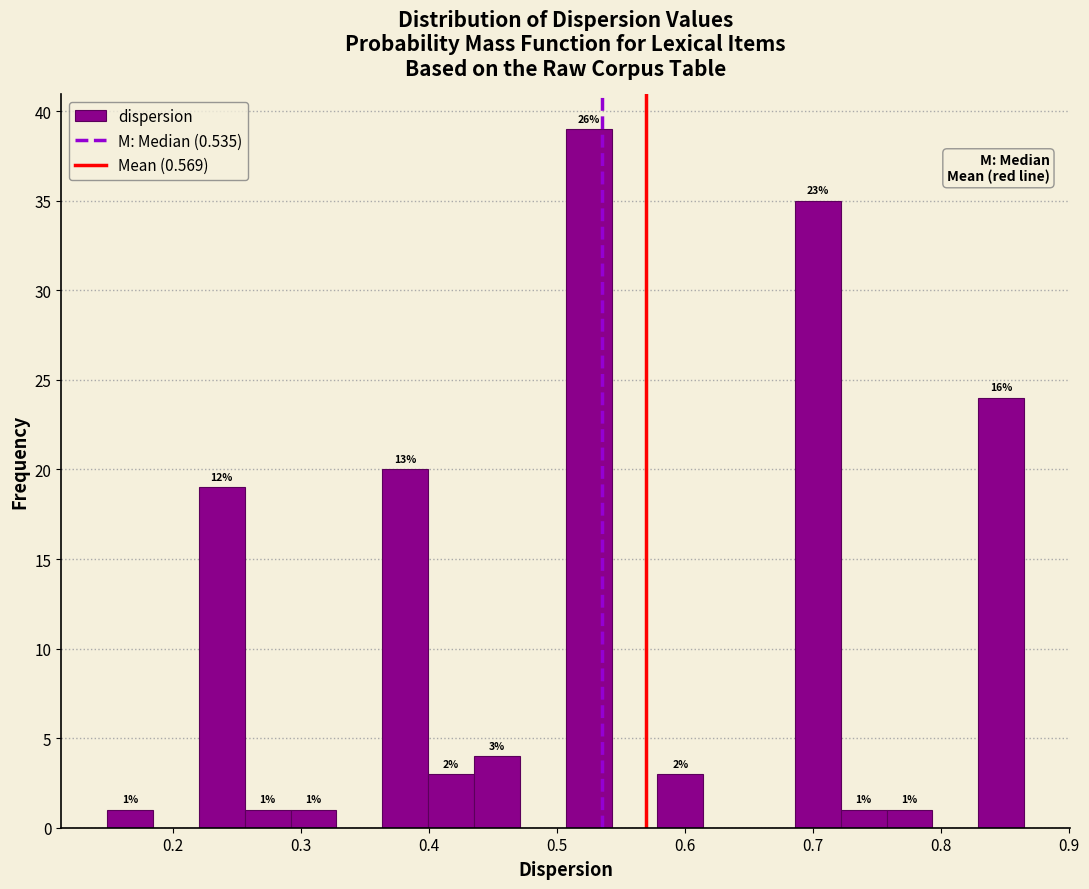

Around what value on the x-axis is the tallest bar? Give the approximate position of its centre, as read against the axis.

0.52